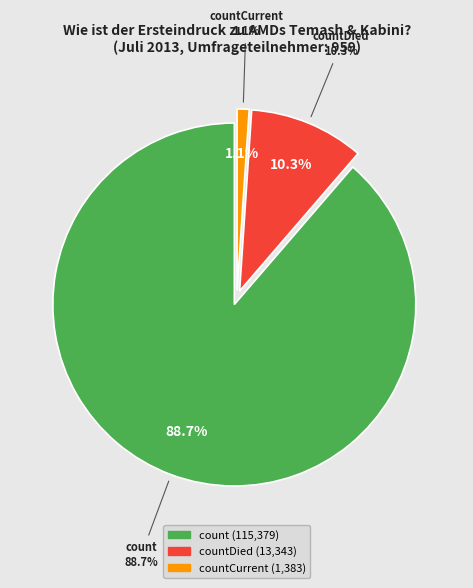

Which category has the smallest portion of the pie?

countCurrent